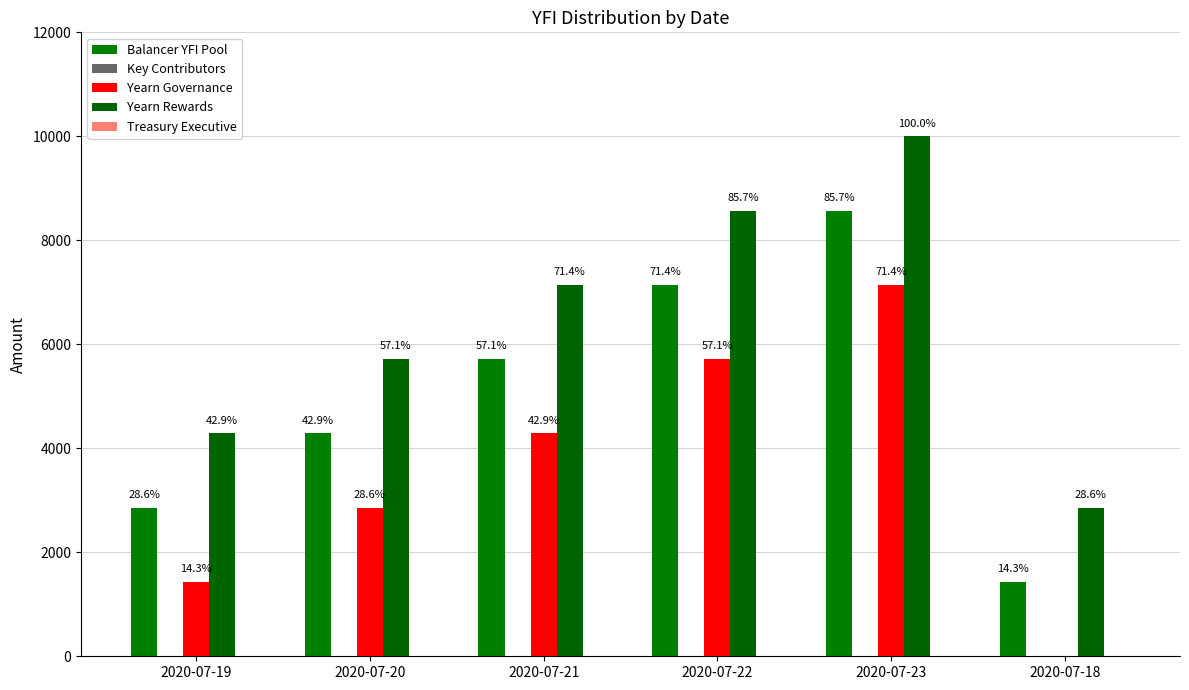

Are the bars grouped side by side (vs. stacked)?

Yes